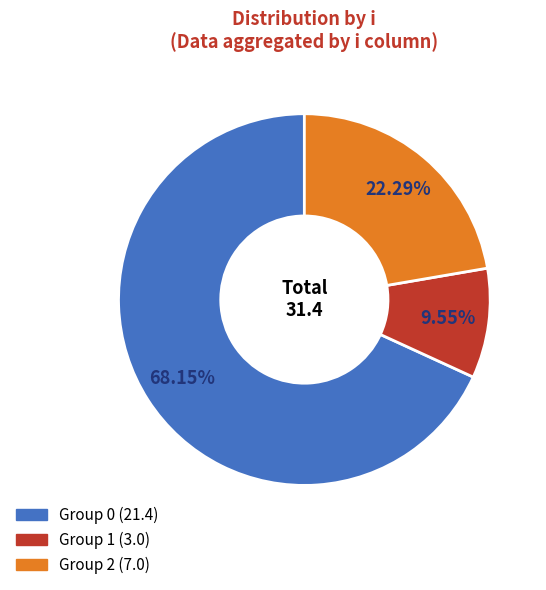

To the nearest percent, what is the average slice percentage?

33%